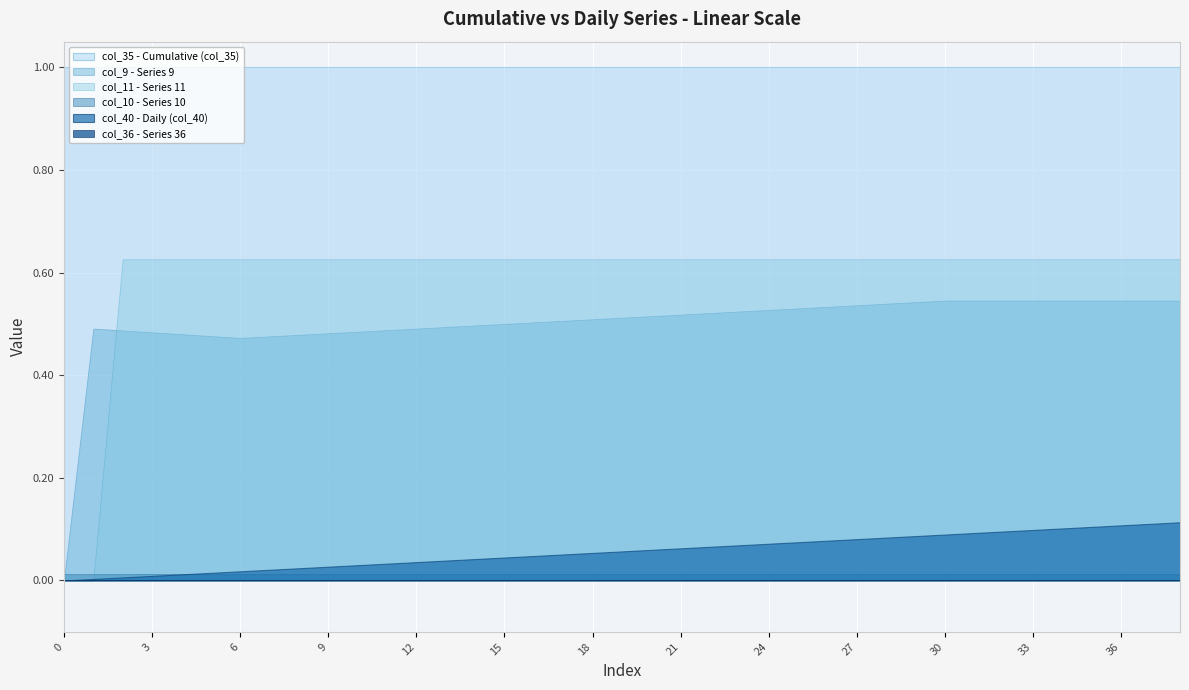

What is the value of the col_9 point at the 20th from the left?

0.5